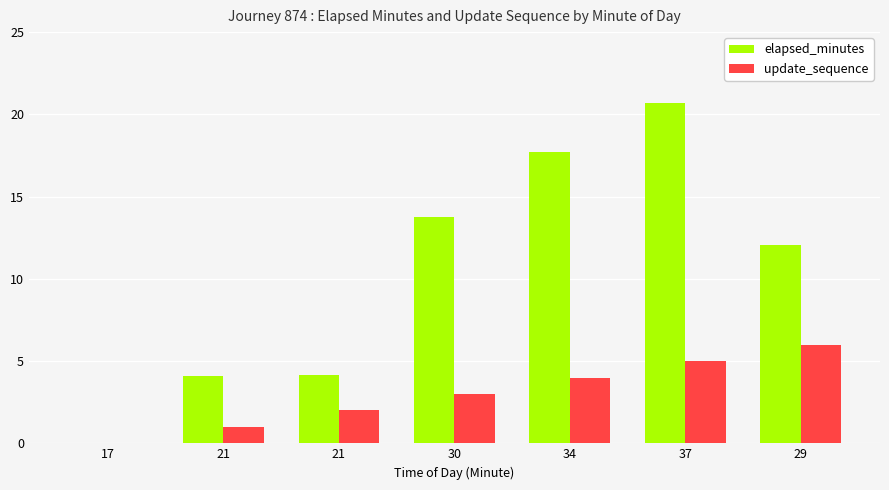

Reading left to right, what are all the values shown in this chart?

elapsed_minutes: 17=0.0	21=4.1	21=4.2	30=13.8	34=17.7	37=20.7	29=12.0
update_sequence: 17=0.0	21=1.0	21=2.0	30=3.0	34=4.0	37=5.0	29=6.0